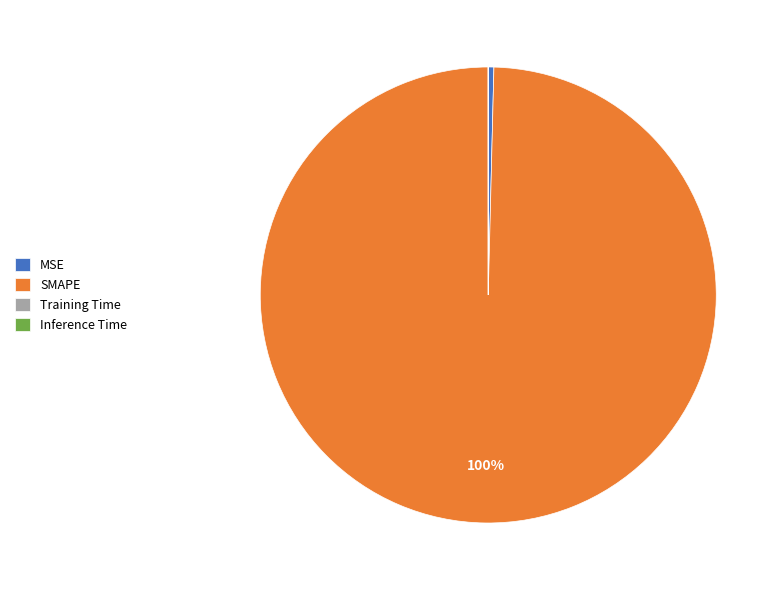

To the nearest percent, what is the average slice percentage?

25%